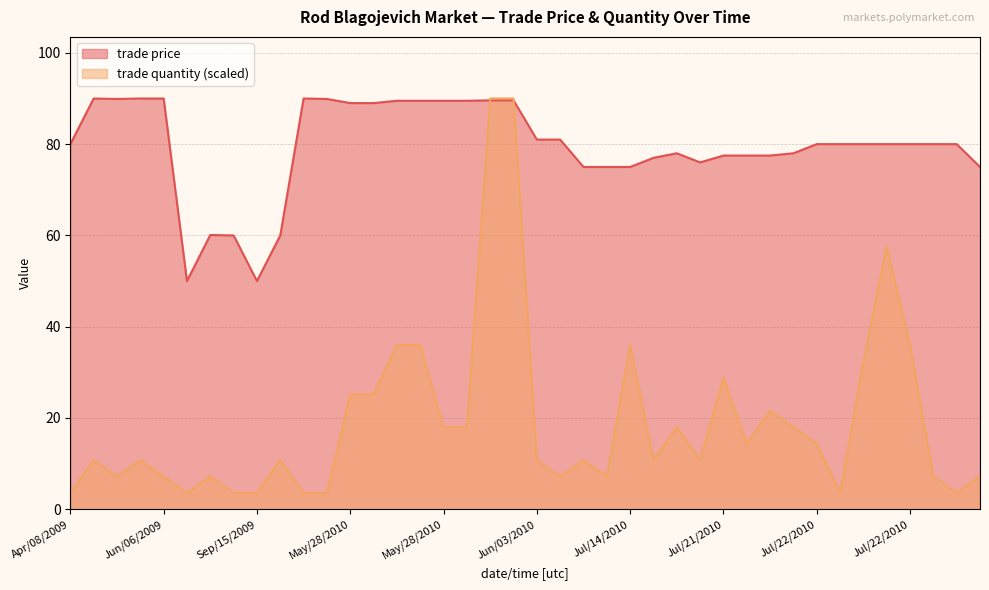

At which label does trade price first exceed 80?

Apr/23/2009